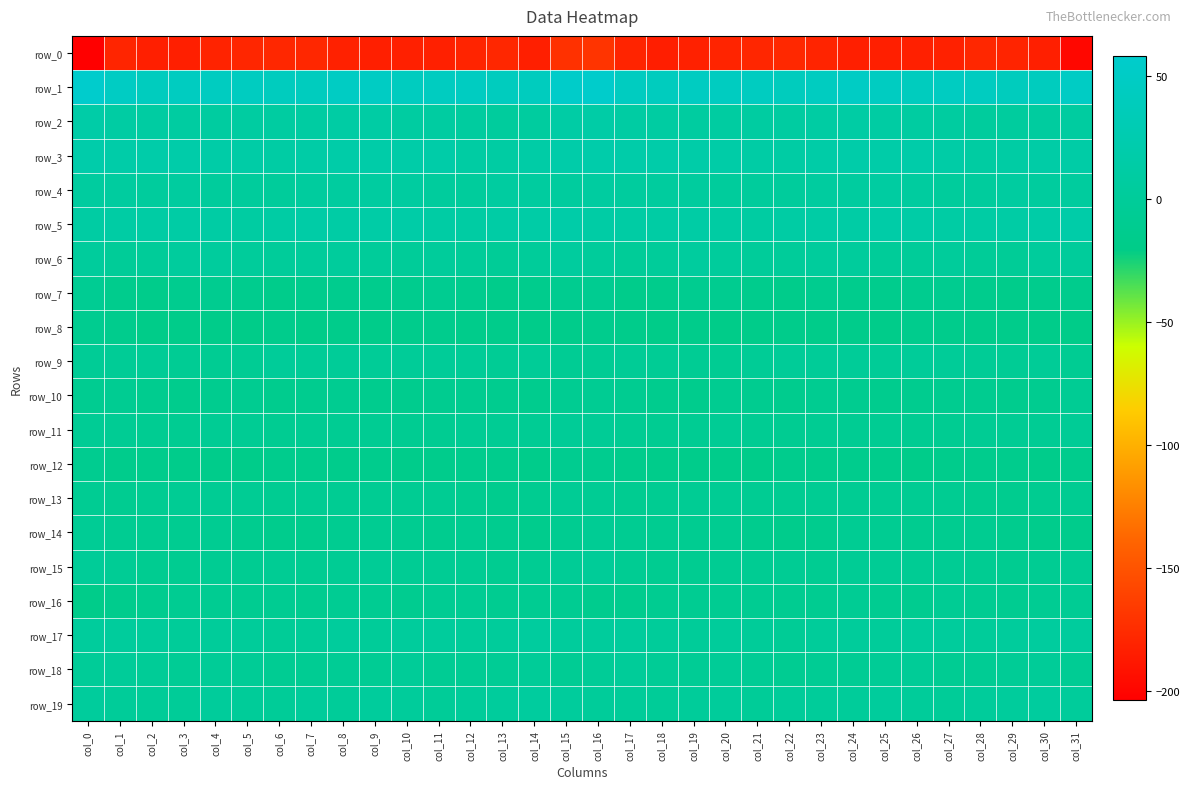

At which category is the sum across all series the highest?

col_16